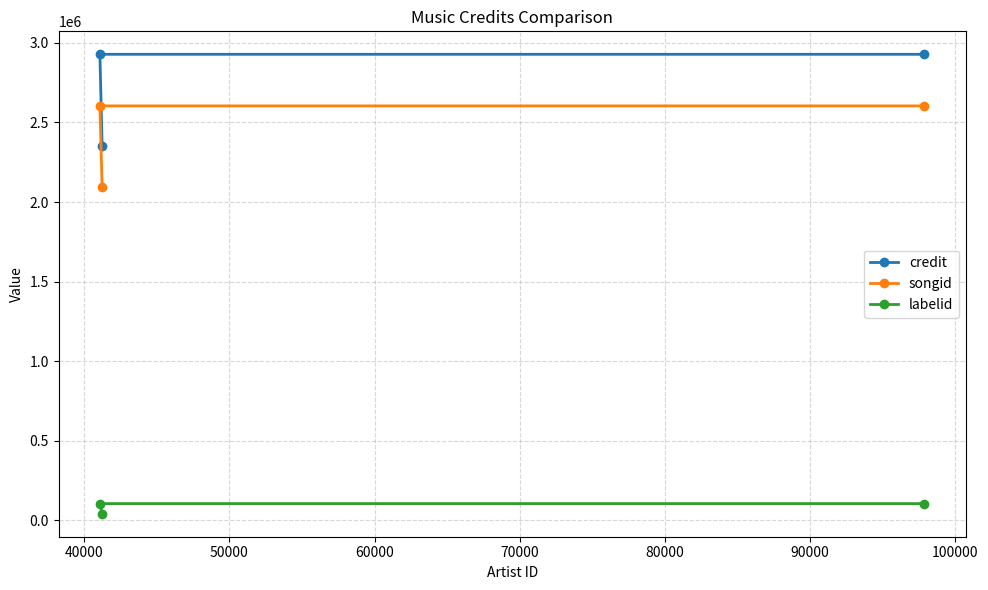

Rank the series by their maximum value, from lowest to highest.

labelid, songid, credit